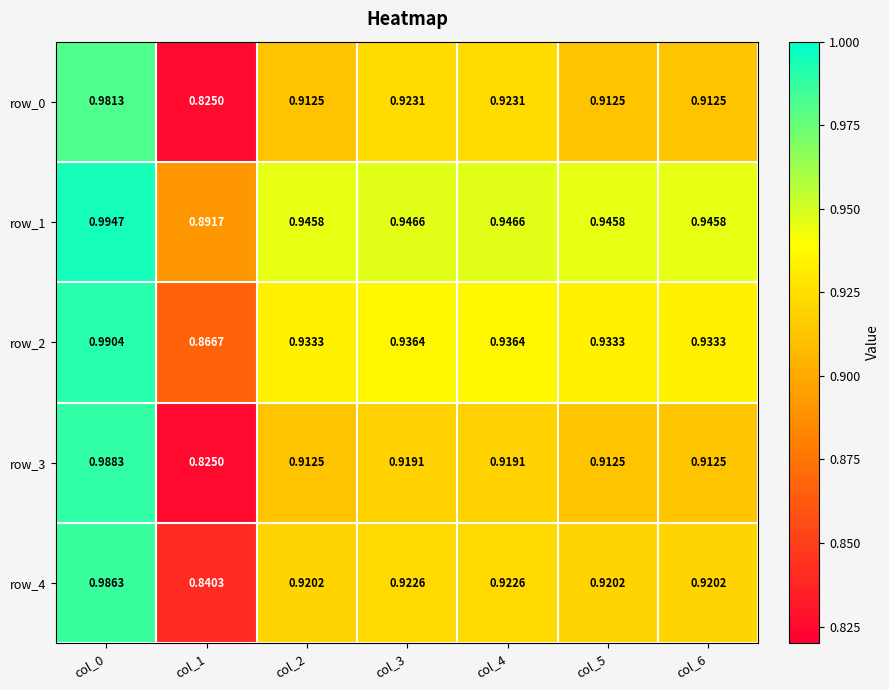

Is the value of row_0 at col_5 greater than the value of row_4 at col_2?

No